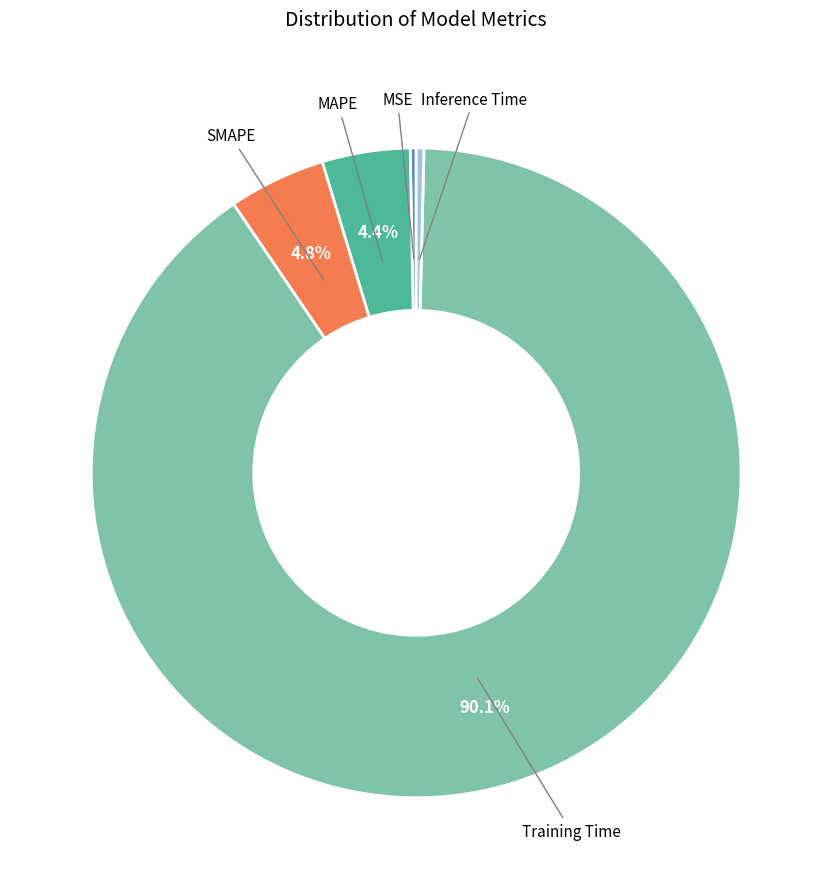

To the nearest percent, what is the difference between the largest and smallest slice percentages?

90%